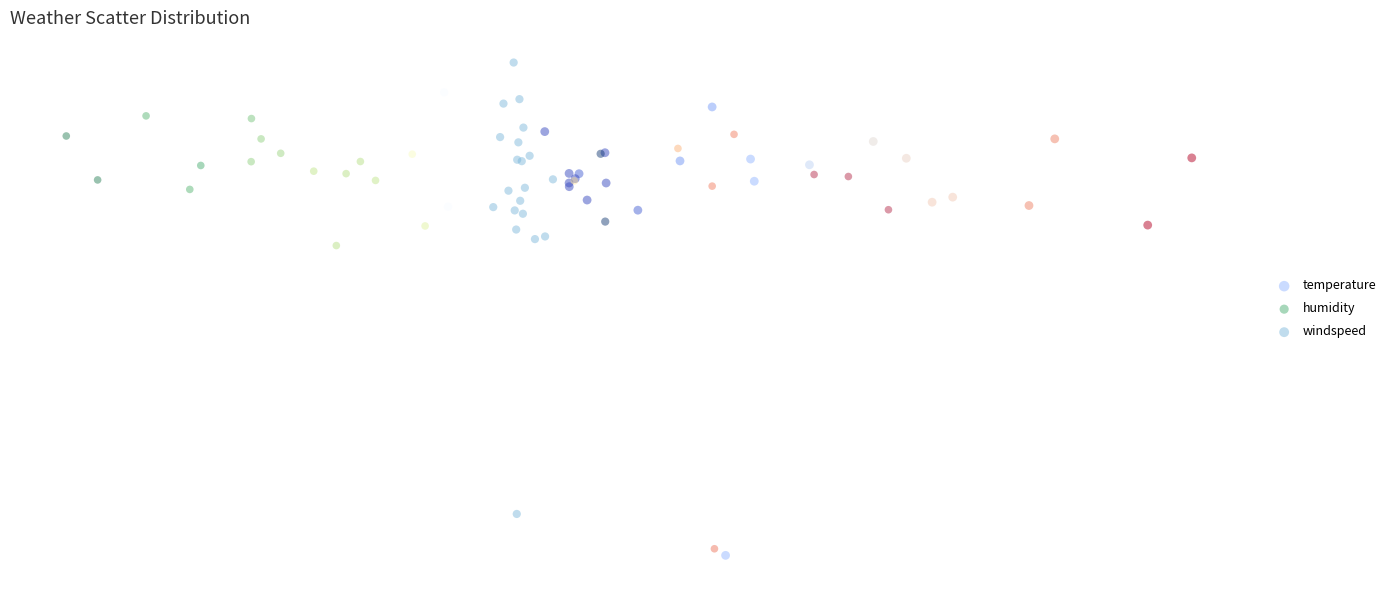

What are all the series names shown in the legend?

temperature, humidity, windspeed